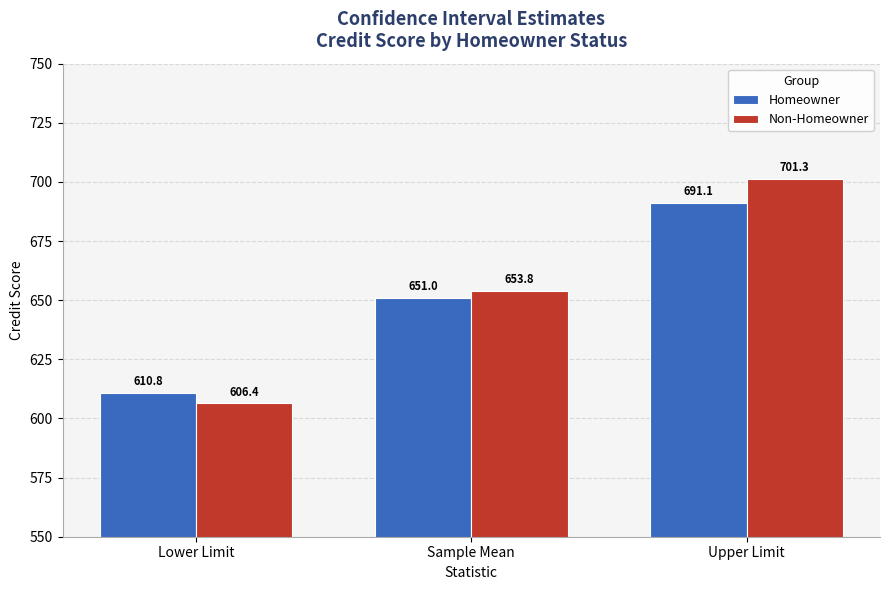

What is the average value of the Non-Homeowner series?

653.8